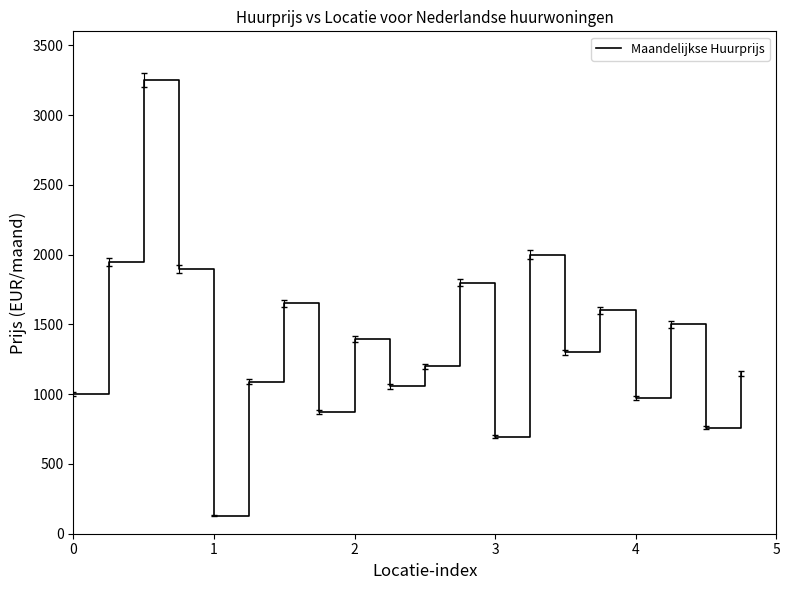

What is the maximum value shown in the chart?

3250